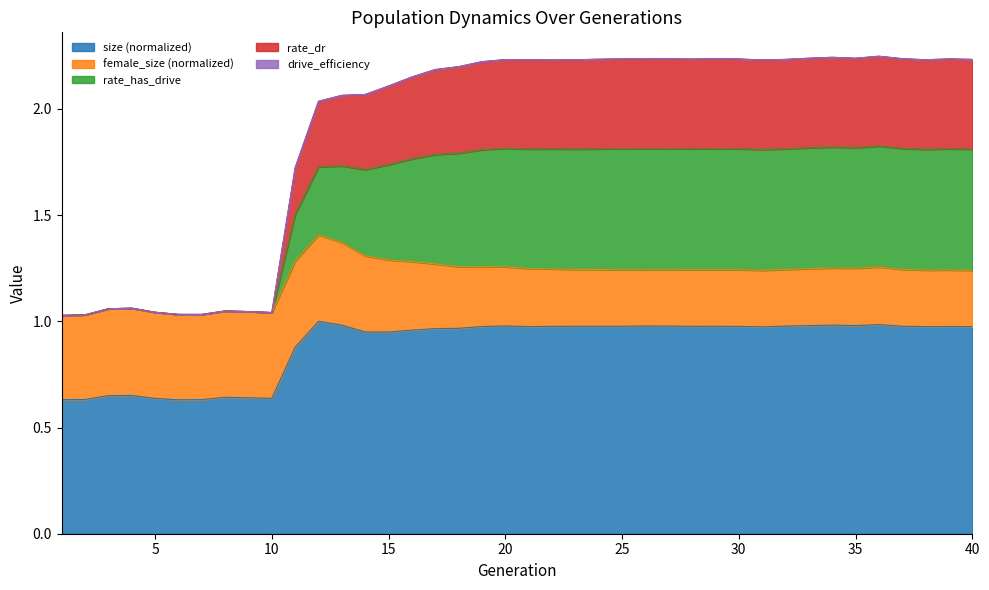

True or false: rate_dr and rate_has_drive intersect in this chart.

False